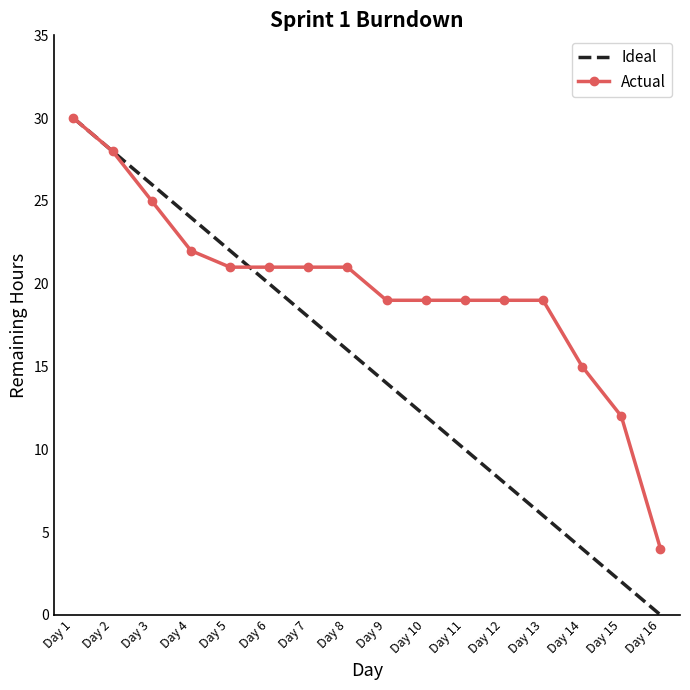

How many series are shown in this chart?

2